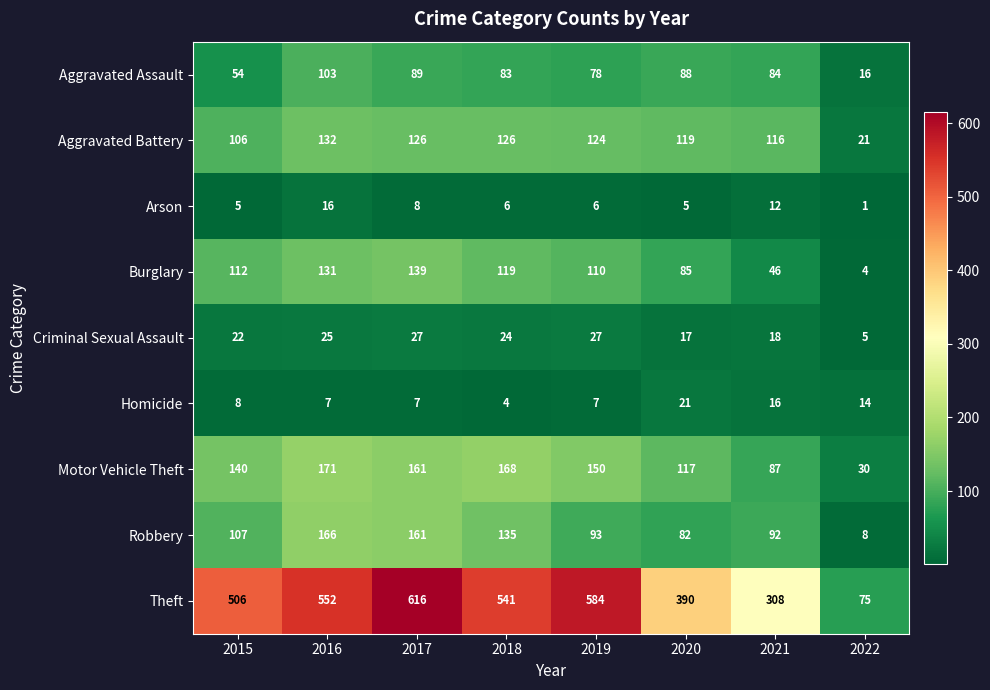

What is the difference between the highest and lowest values at 2018?

537